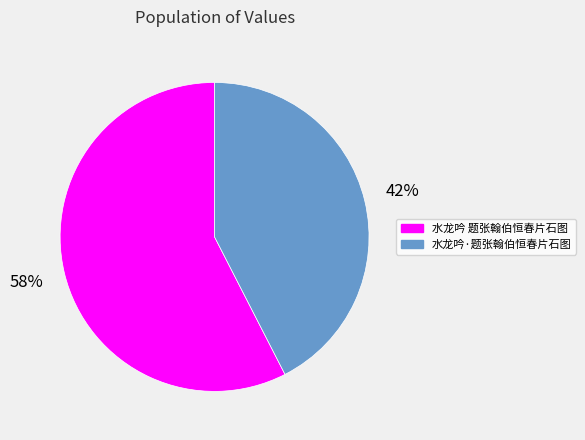

Rank the categories by value from highest to lowest.

水龙吟 题张翰伯恒春片石图, 水龙吟·题张翰伯恒春片石图